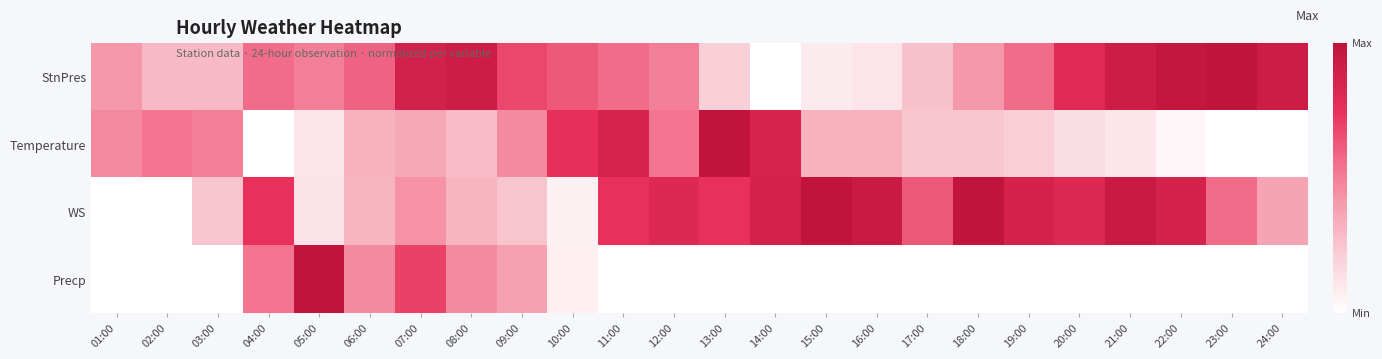

At which category is the sum across all series the highest?

07:00